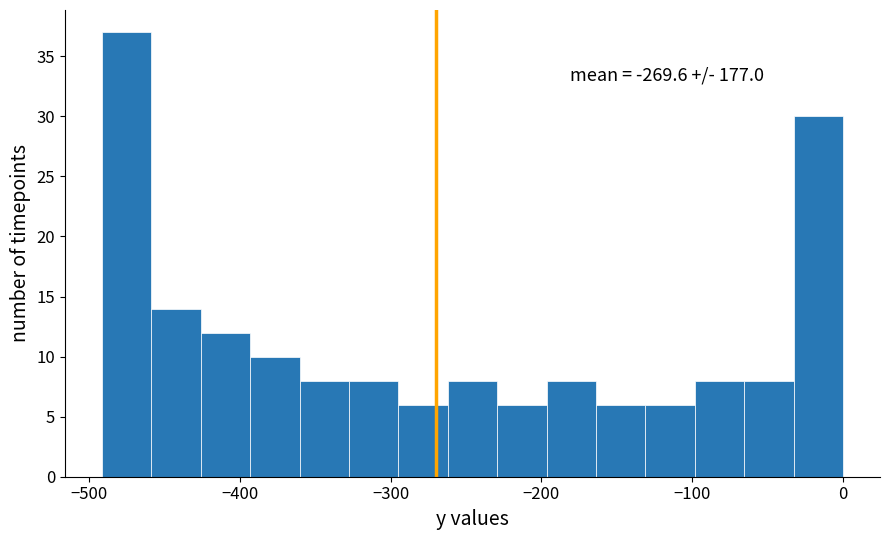

Around what value on the x-axis is the tallest bar? Give the approximate position of its centre, as read against the axis.

-480